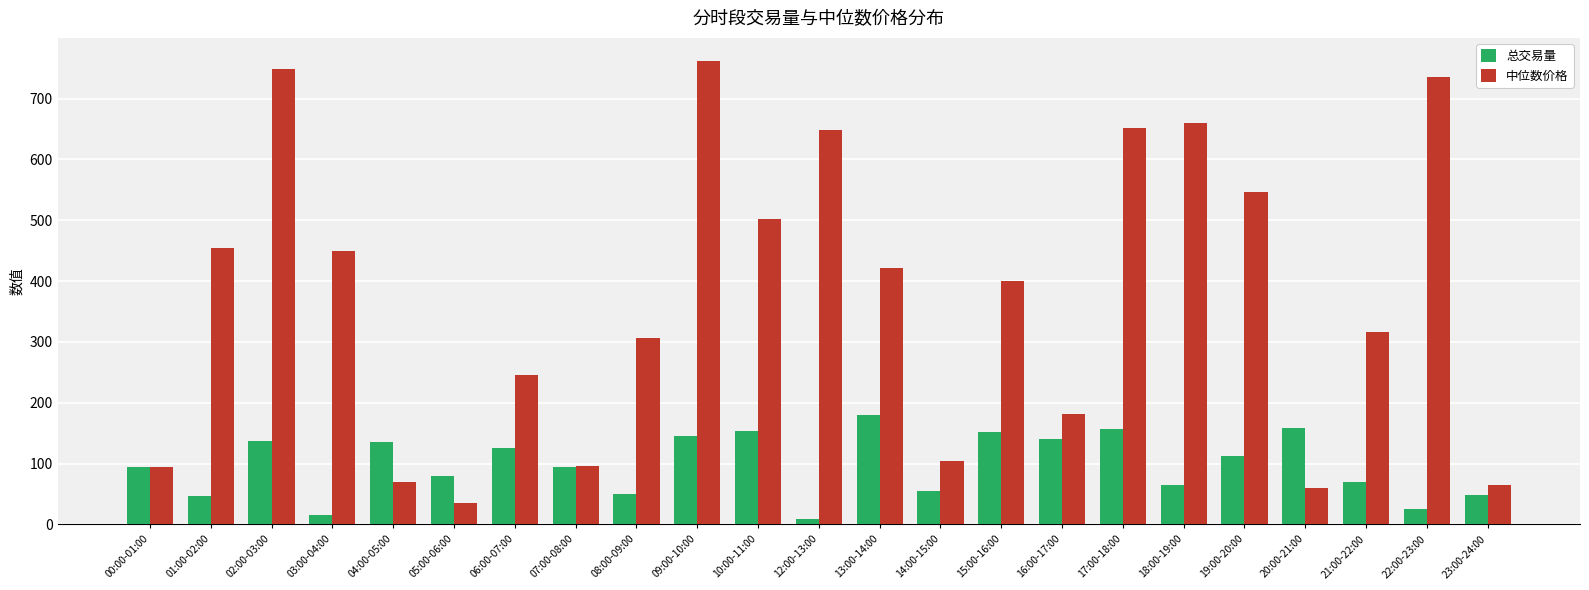

What is the smallest value displayed?

8.4